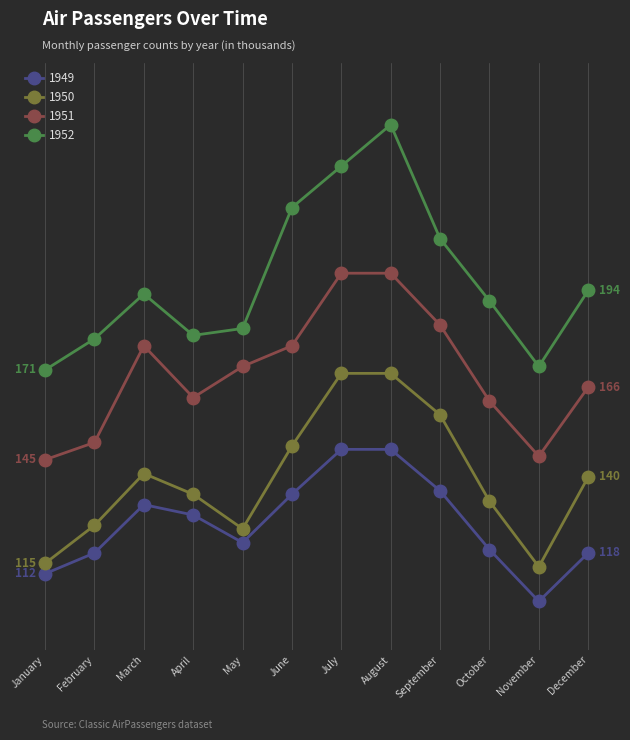

What is the spread (max minus min) of values at March?

61